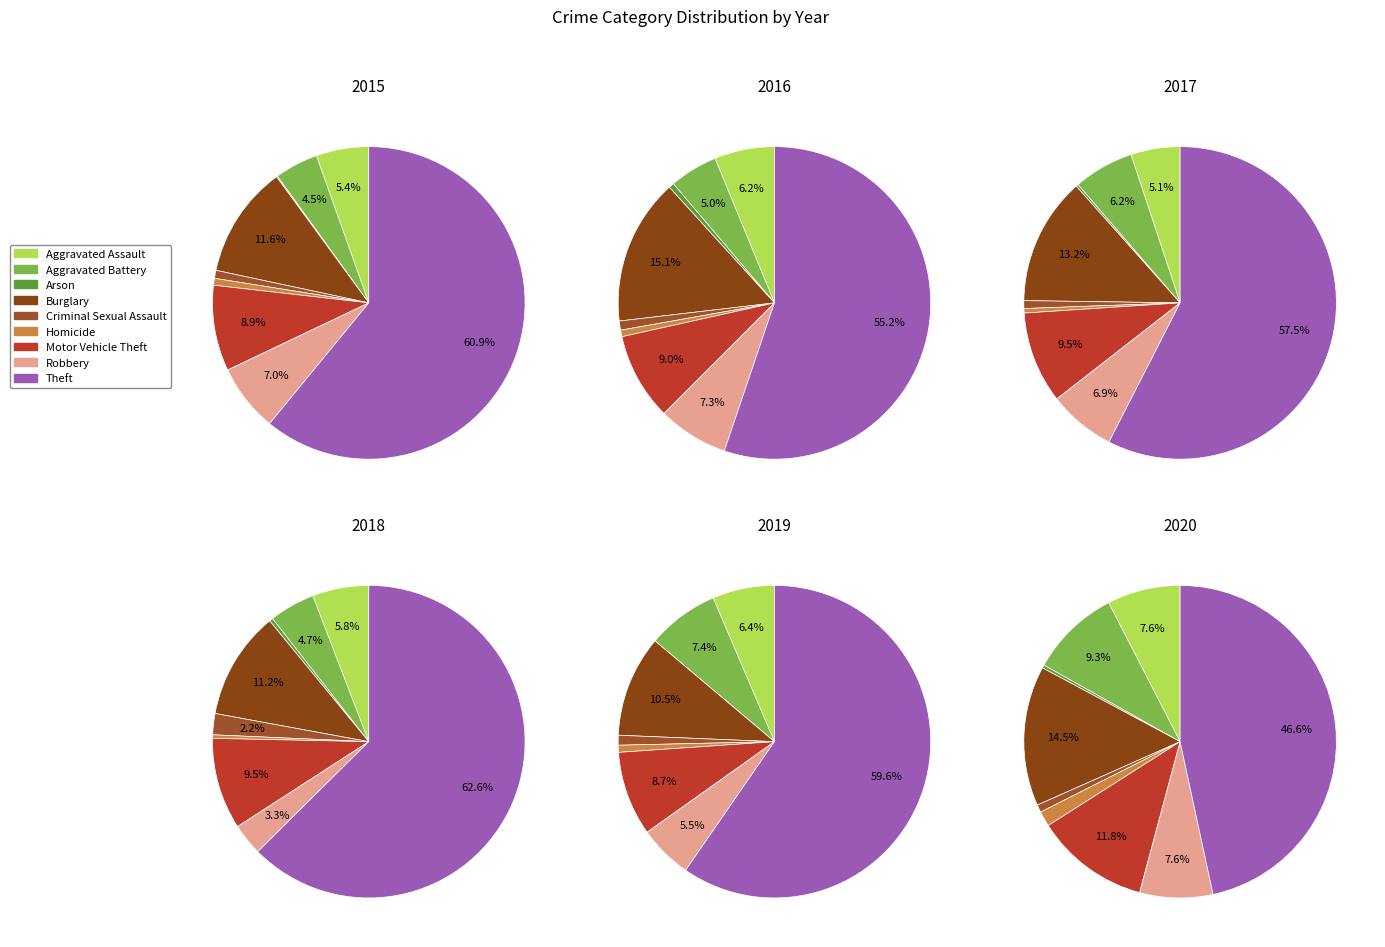

True or false: Aggravated Assault accounts for 1% of the total.

False